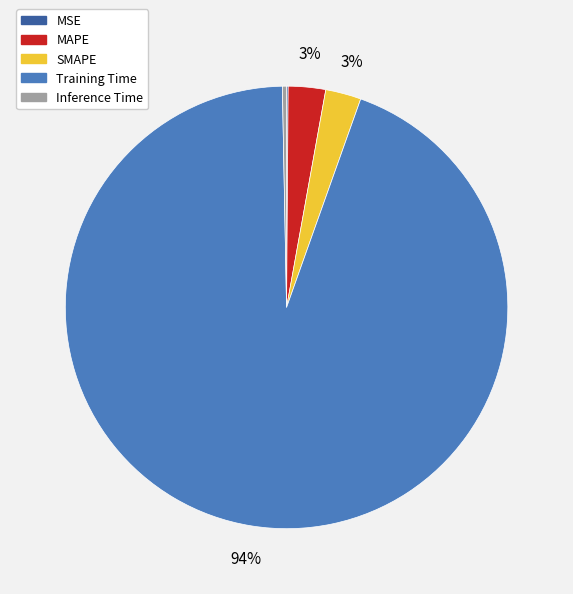

What is the largest slice in the pie chart?

Training Time